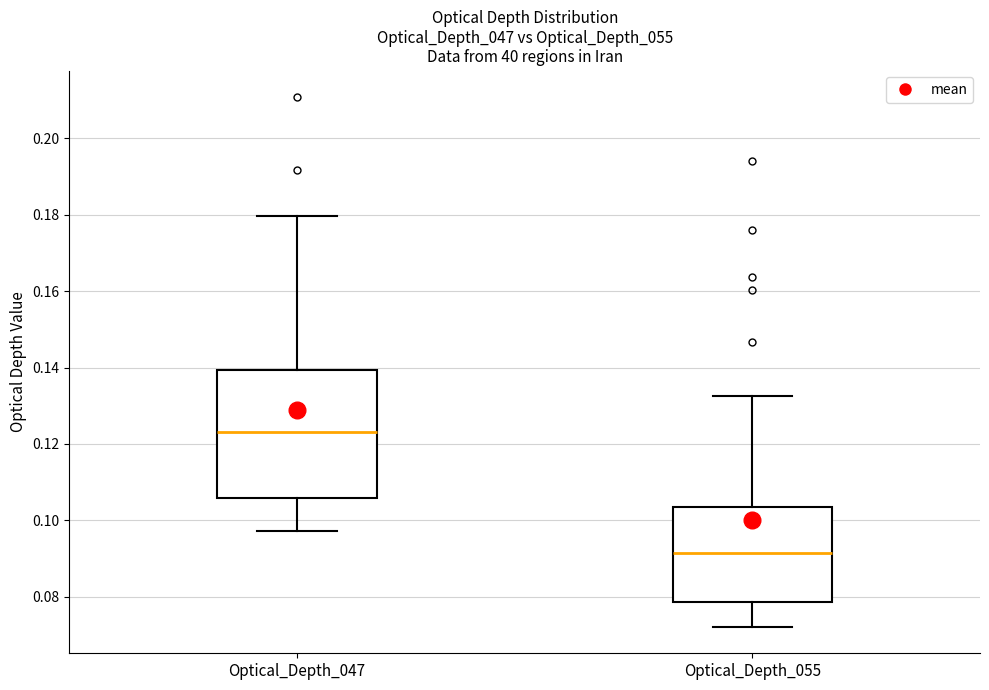

Reading left to right, read every box against the y-axis: the position of its median line, the range the box covers, and the ends of its whiskers. The values are not printed on the chart, so give them approximately, as read against the axis.

Optical_Depth_047: median 0.124, box 0.106 to 0.140, whiskers 0.098 to 0.180
Optical_Depth_055: median 0.092, box 0.078 to 0.104, whiskers 0.072 to 0.132